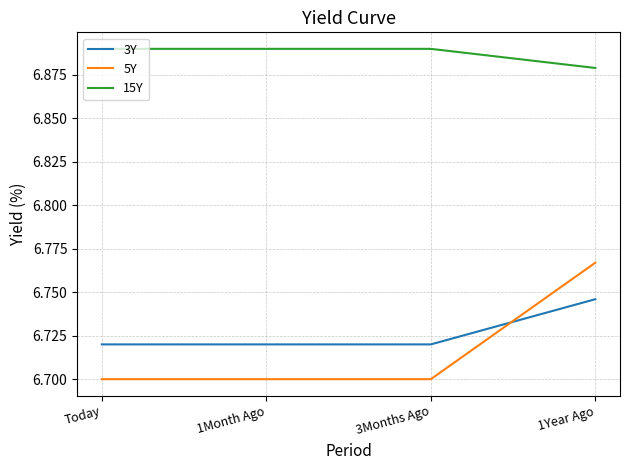

Which series has the widest spread of values?

5Y